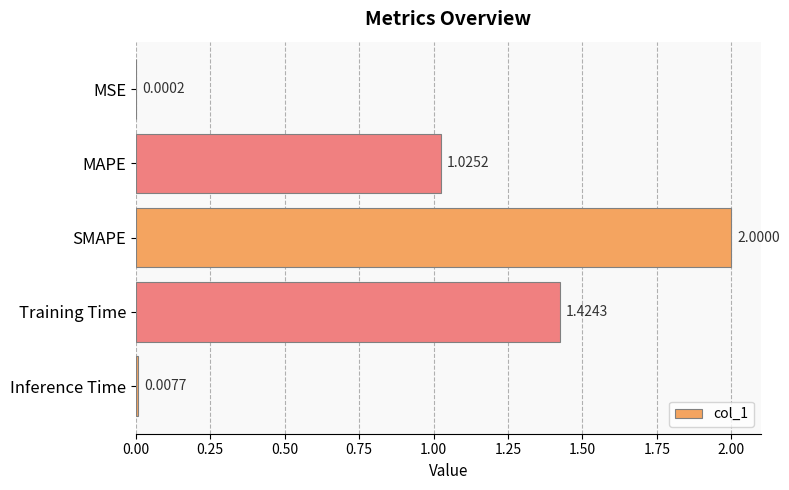

What is the sum of the values at SMAPE and MSE?

2.0